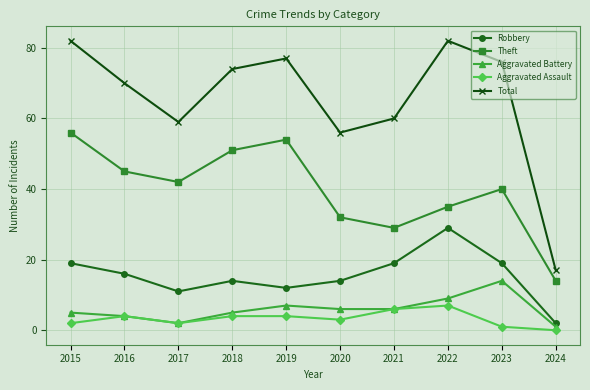

What is the value of the Aggravated Assault point at the 3rd from the left?

2